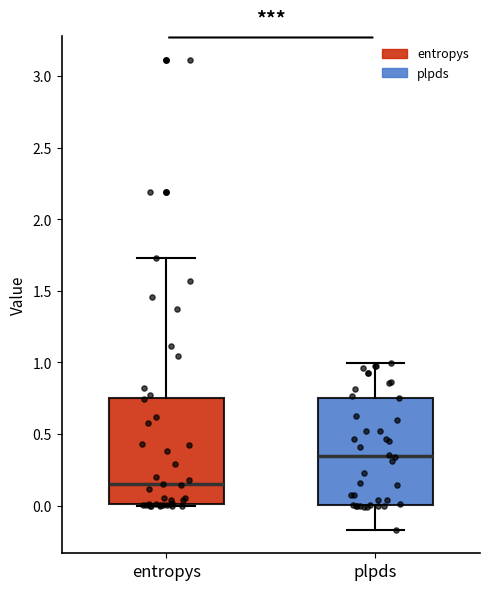

Reading left to right, transcribe this box plot: for each box, give where its median line is, the range the box spans, and where its two whiskers end, as read against the y-axis. The values are not printed on the chart, so give them approximately, as read against the axis.

entropys: median 0.15, box 0.00 to 0.75, whiskers 0.00 to 1.75
plpds: median 0.35, box 0.00 to 0.75, whiskers -0.15 to 1.00